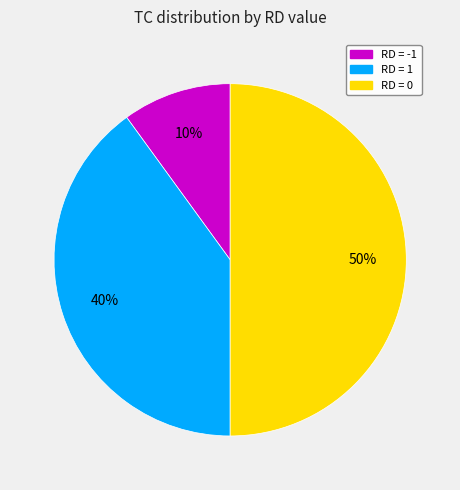

To the nearest percent, what is the difference between the largest and smallest slice percentages?

40%